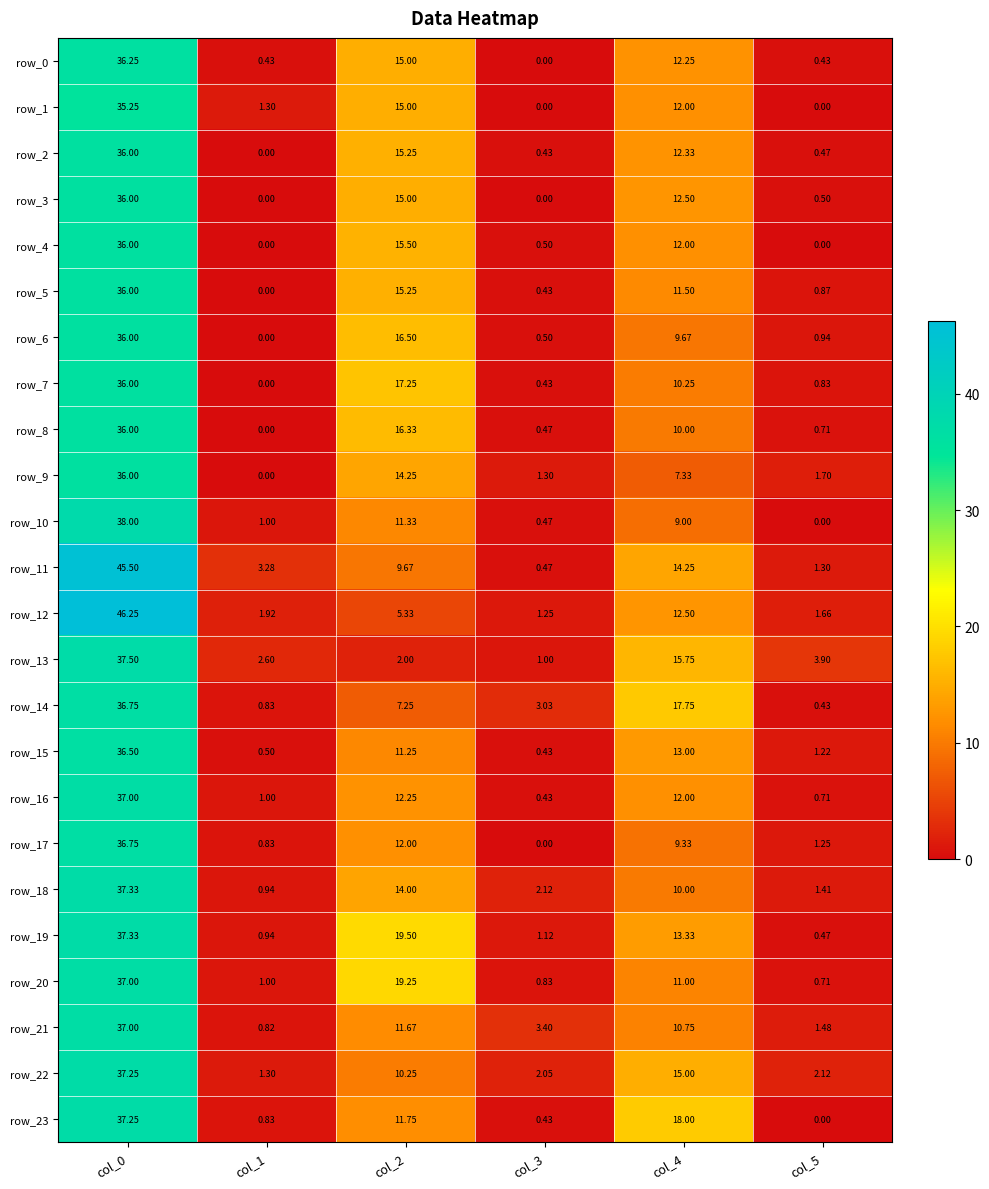

Is the value of row_23 at col_0 greater than the value of row_14 at col_3?

Yes